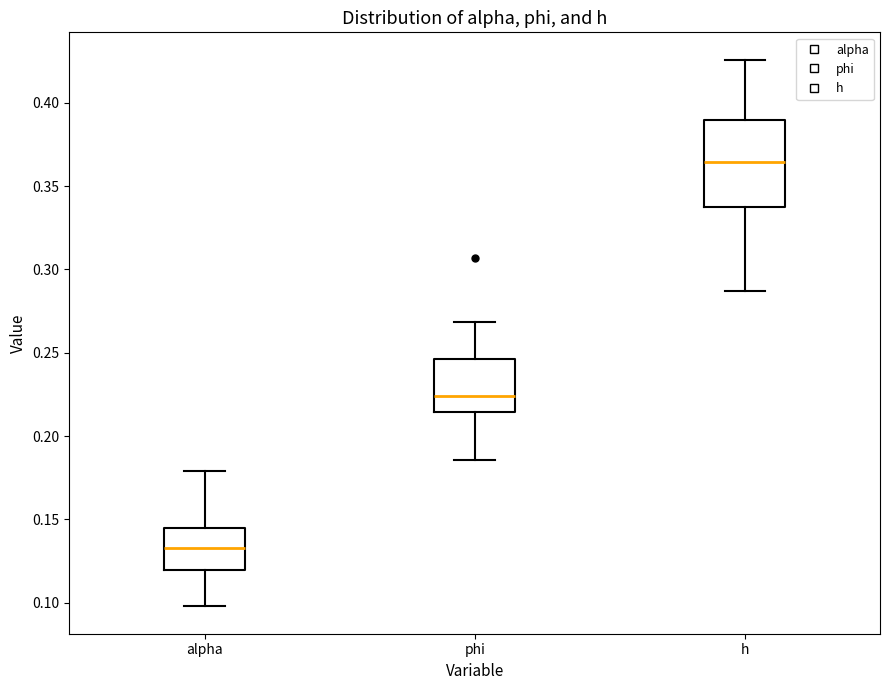

Which box is the tallest, from its lower edge to its upper edge?

h